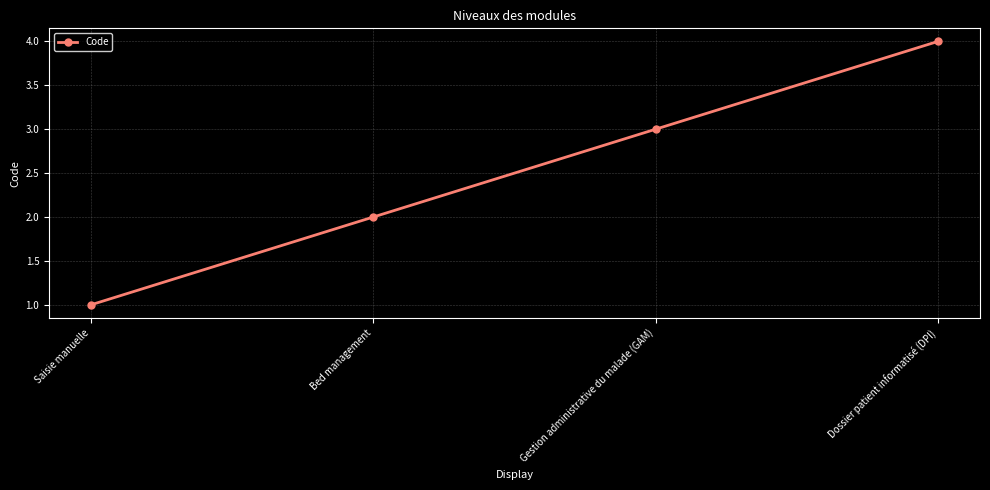

True or false: the data shows 1 at Saisie manuelle.

True